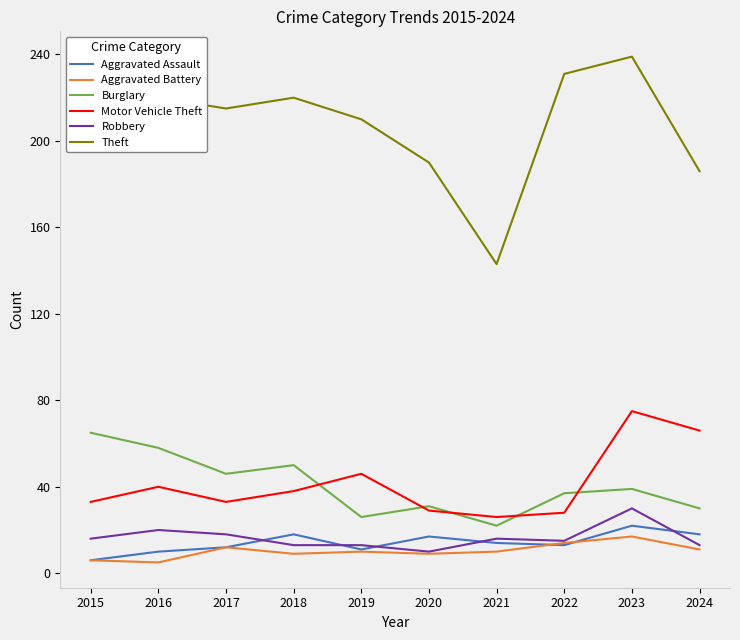

What is the difference between the highest and lowest values at 2022?

218